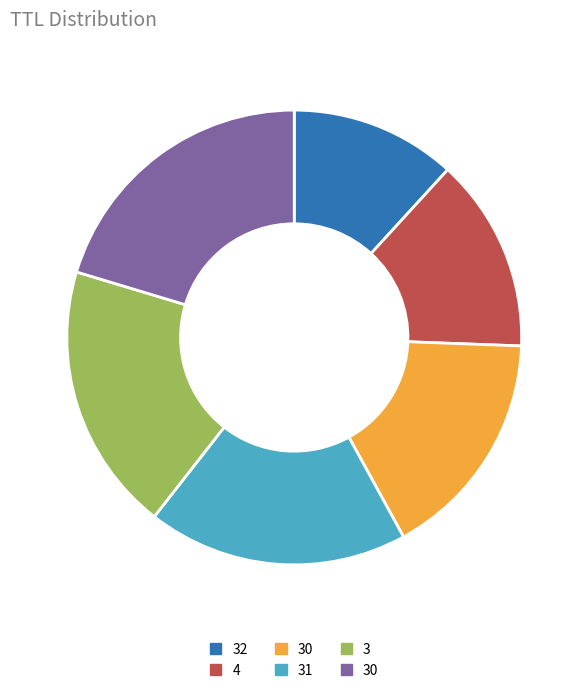

Does any single category account for the majority?

No